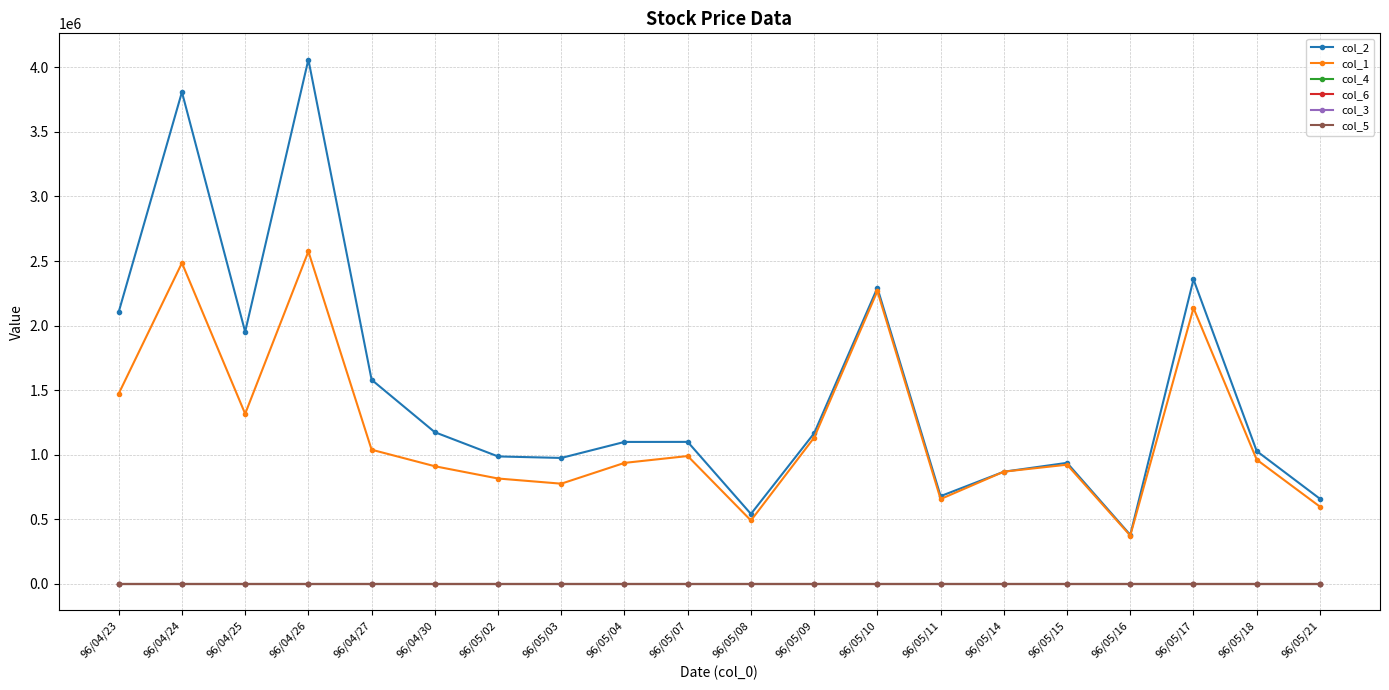

What is the approximate value of col_4 at 96/05/21?

1.2